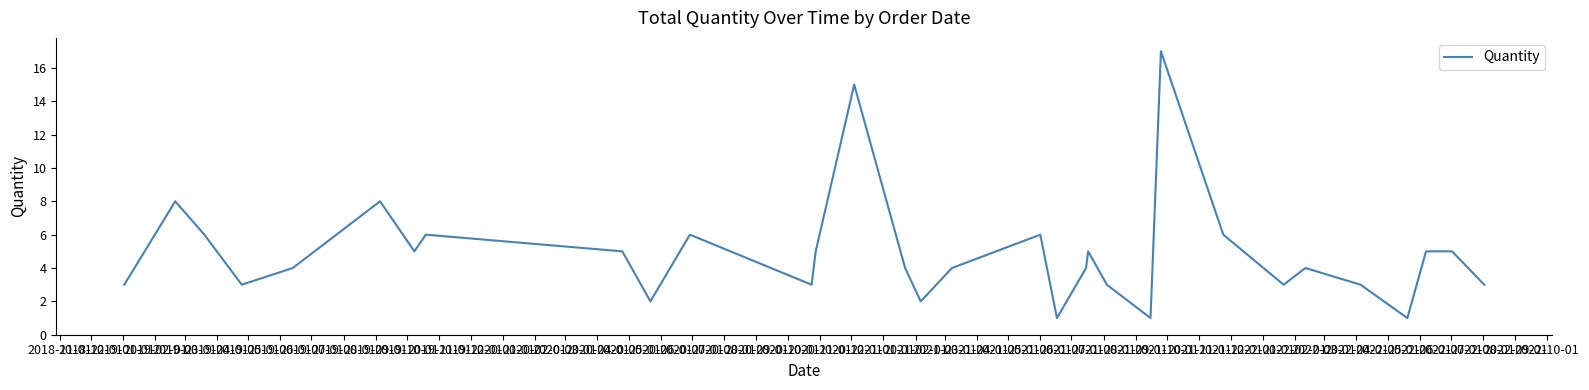

What is the maximum value shown in the chart?

17